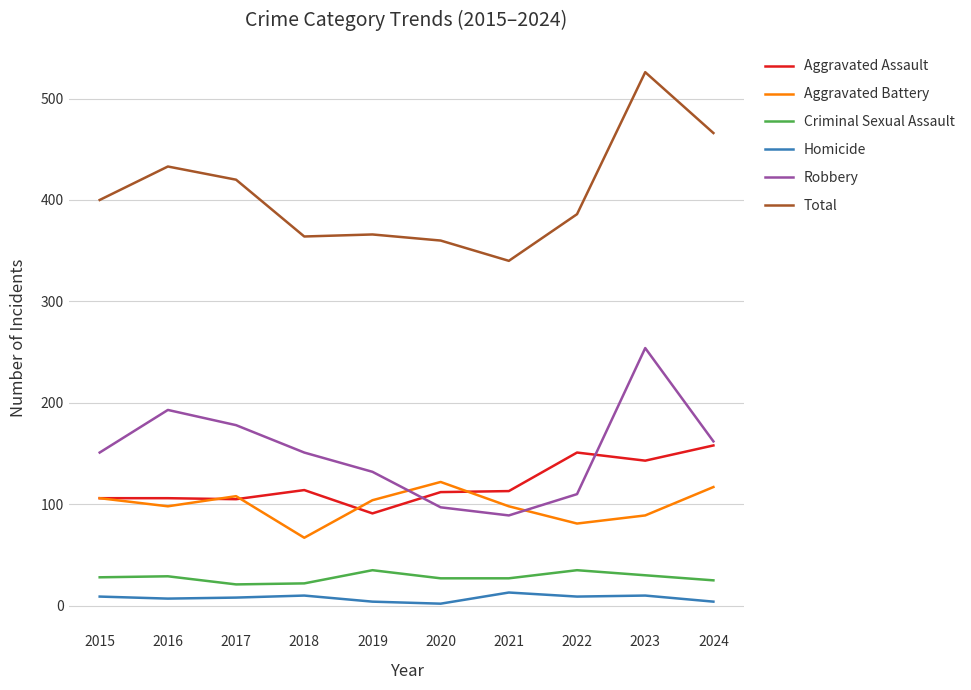

How many categories are shown in the chart?

10